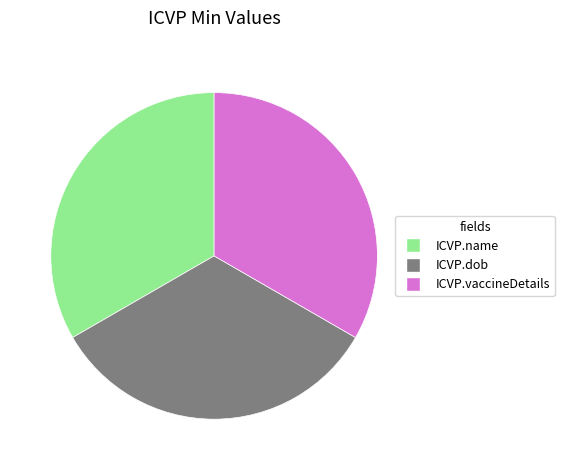

Is there any slice that represents more than half of the pie?

No